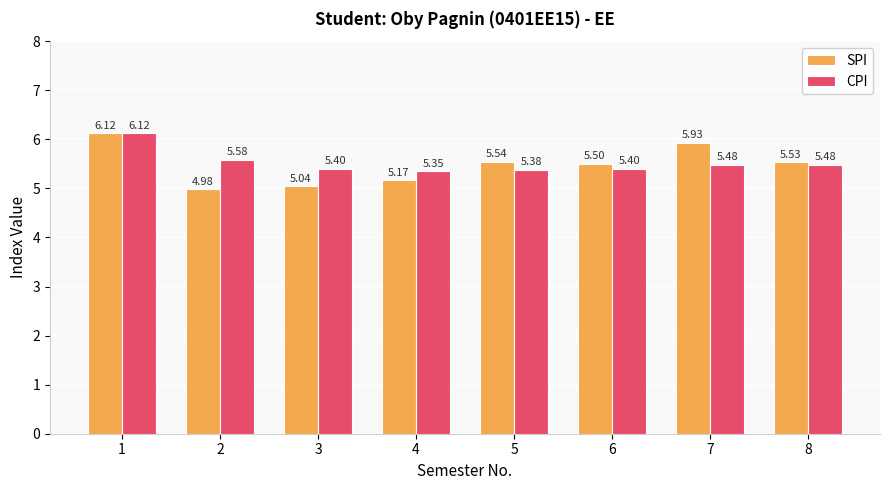

What is the difference between the second highest and second lowest values in the SPI series?

0.9